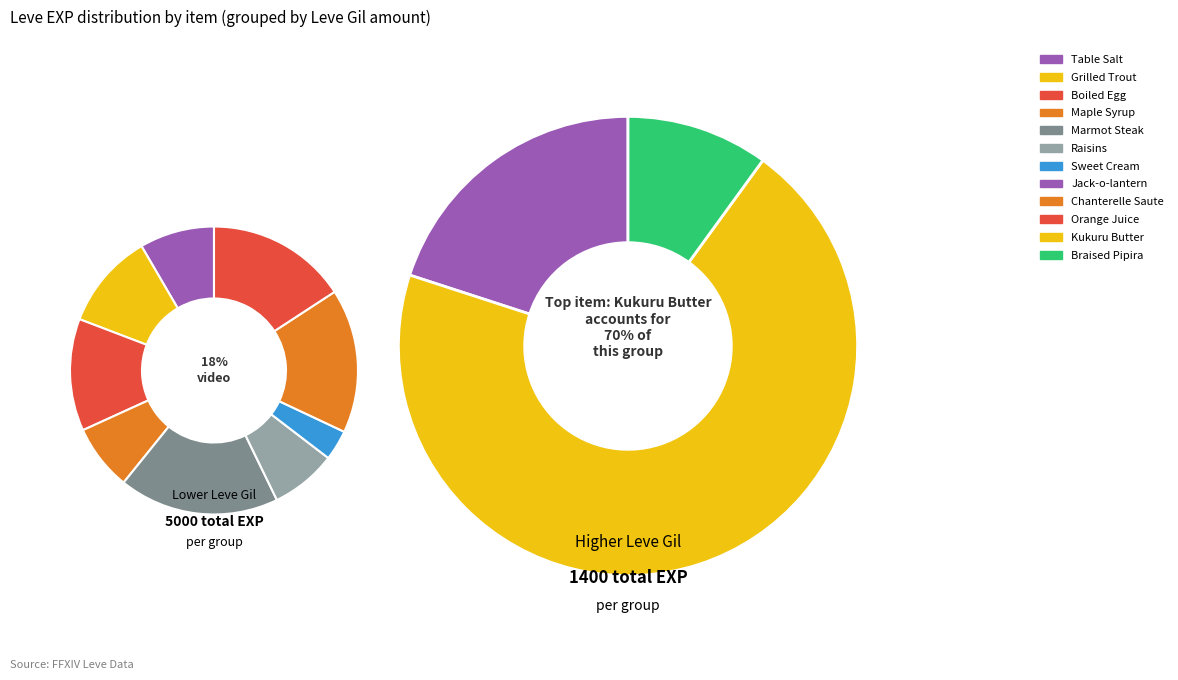

Does Chanterelle Saute account for over 50% of the chart?

No